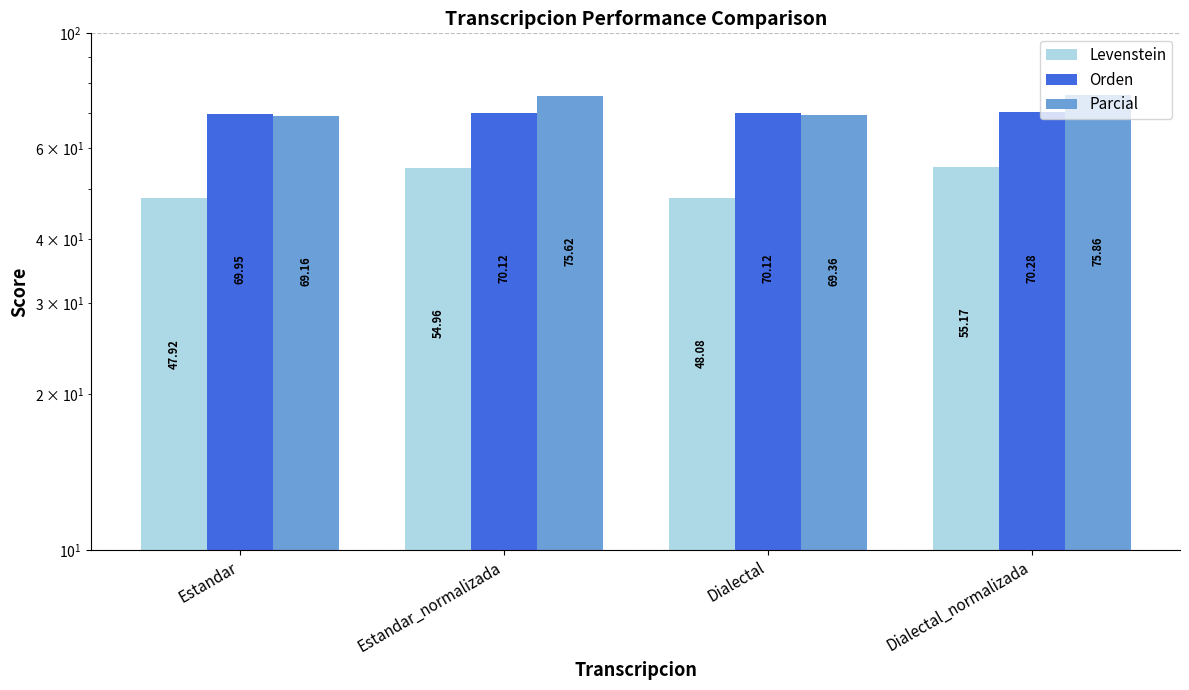

List the labels in order of Parcial value, largest first.

Dialectal_normalizada, Estandar_normalizada, Dialectal, Estandar